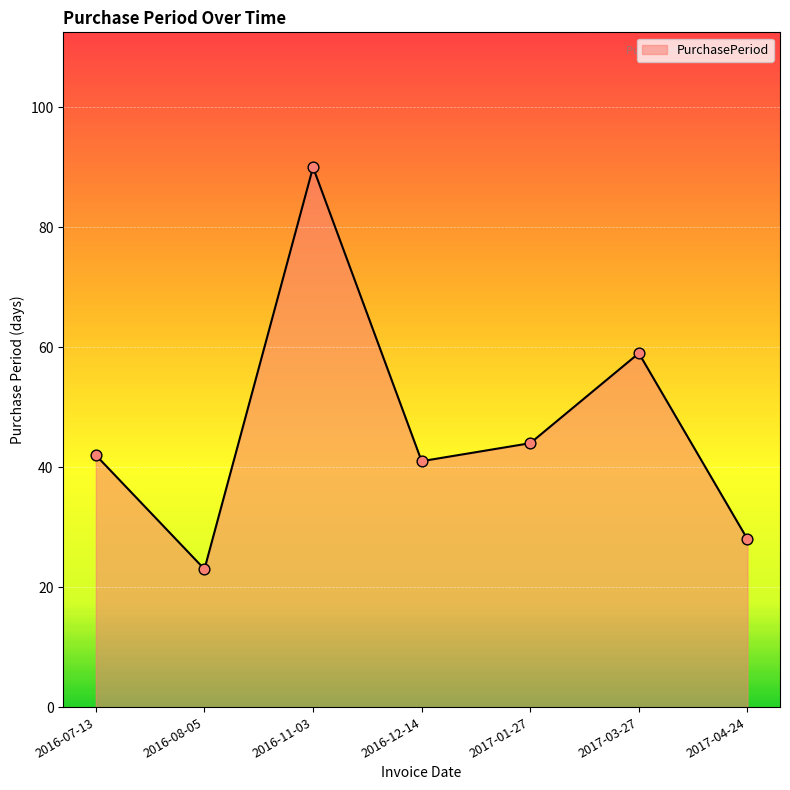

What is the change in value from 2016-12-14 to 2017-03-27?

+18